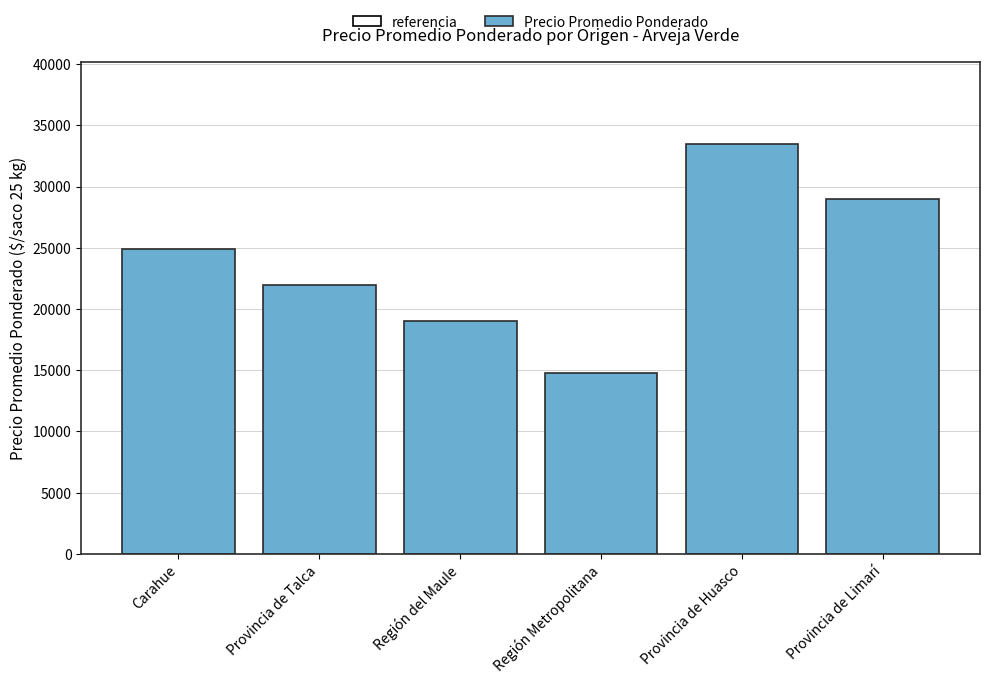

How many categories are shown in the chart?

6